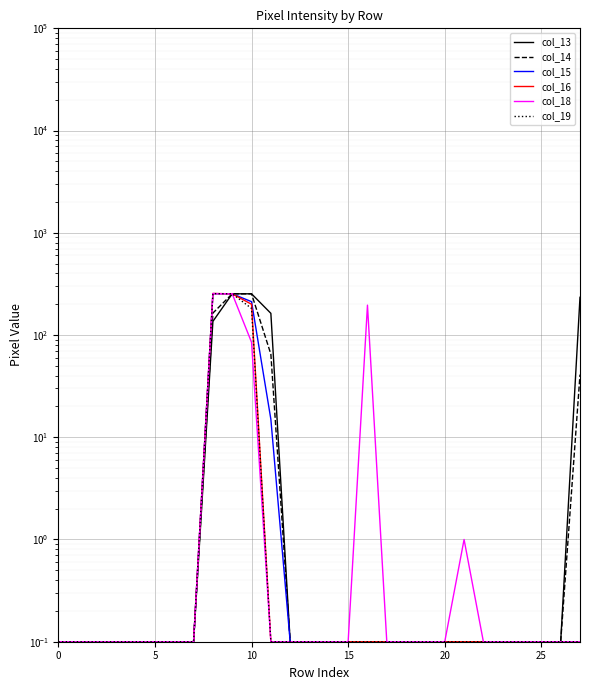

How many lines are shown in the chart?

6